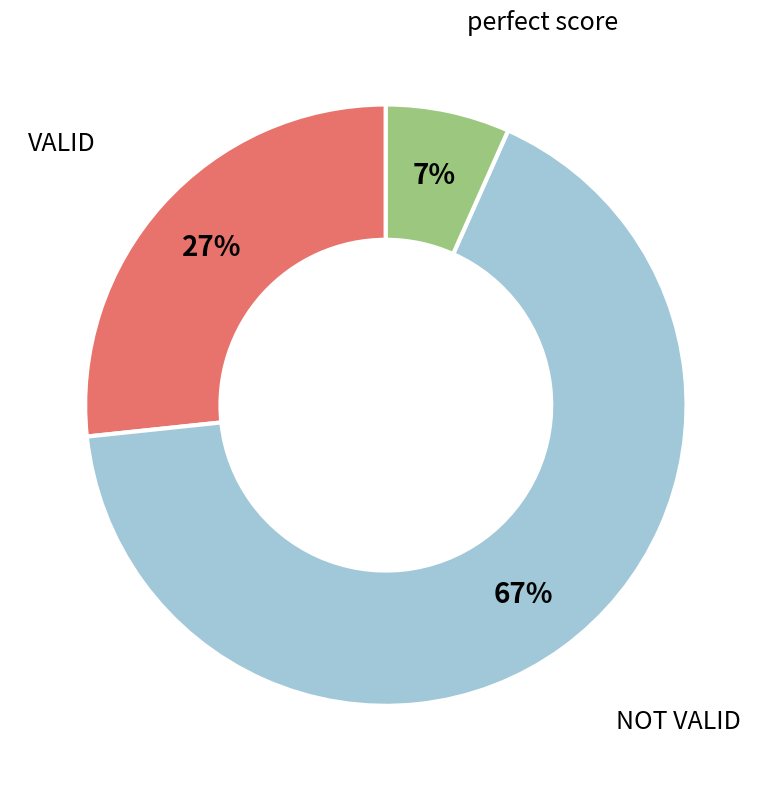

Do perfect score and VALID together represent more than half of the pie?

No